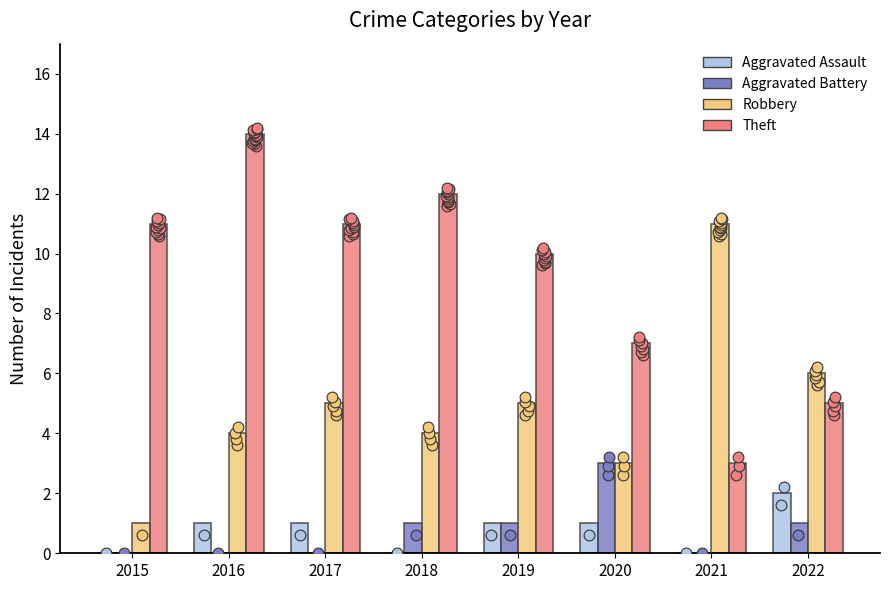

Is the value of Aggravated Assault at 2022 greater than the value of Aggravated Battery at 2015?

Yes